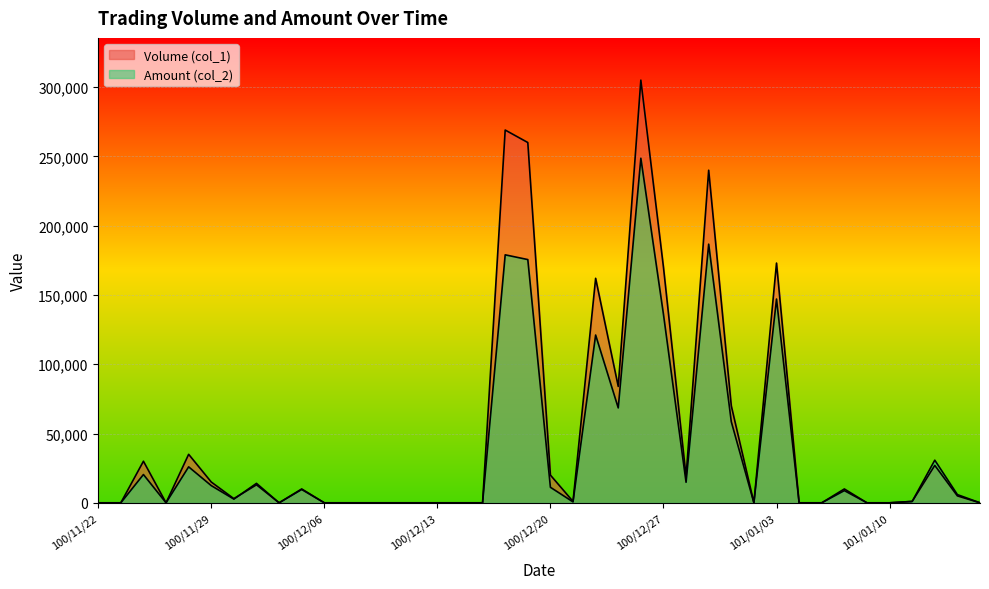

Which category has the highest value across all series?

100/12/26